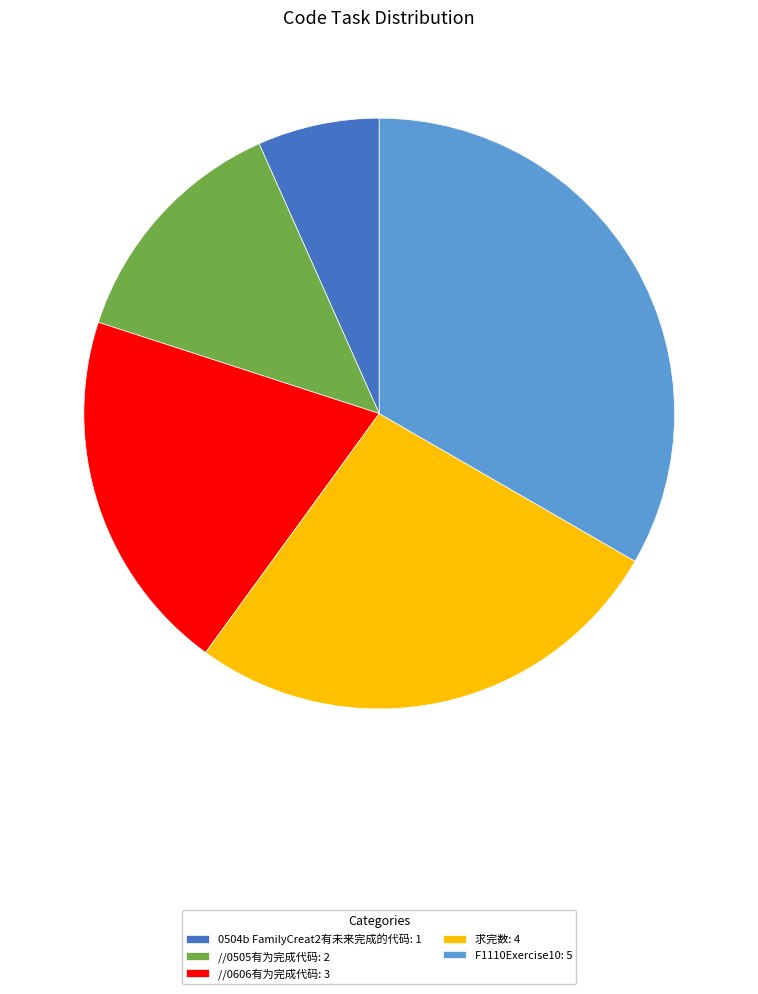

Do //0505有为完成代码: 2 and 0504b FamilyCreat2有未来完成的代码: 1 together represent more than half of the pie?

No